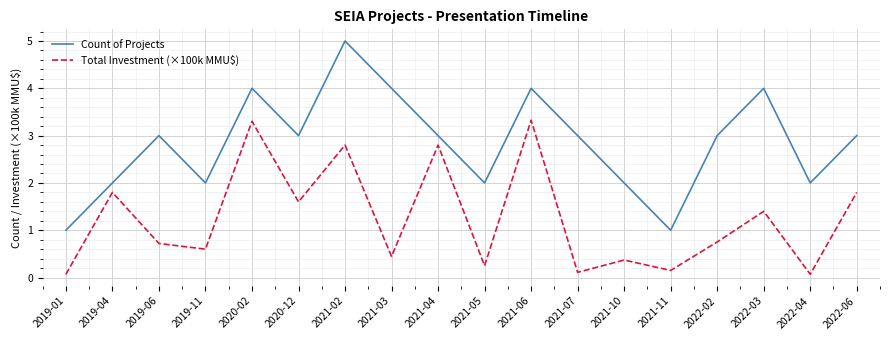

Is it true that Total Investment (×100k MMU$) equals 0.1 at 2022-04?

True